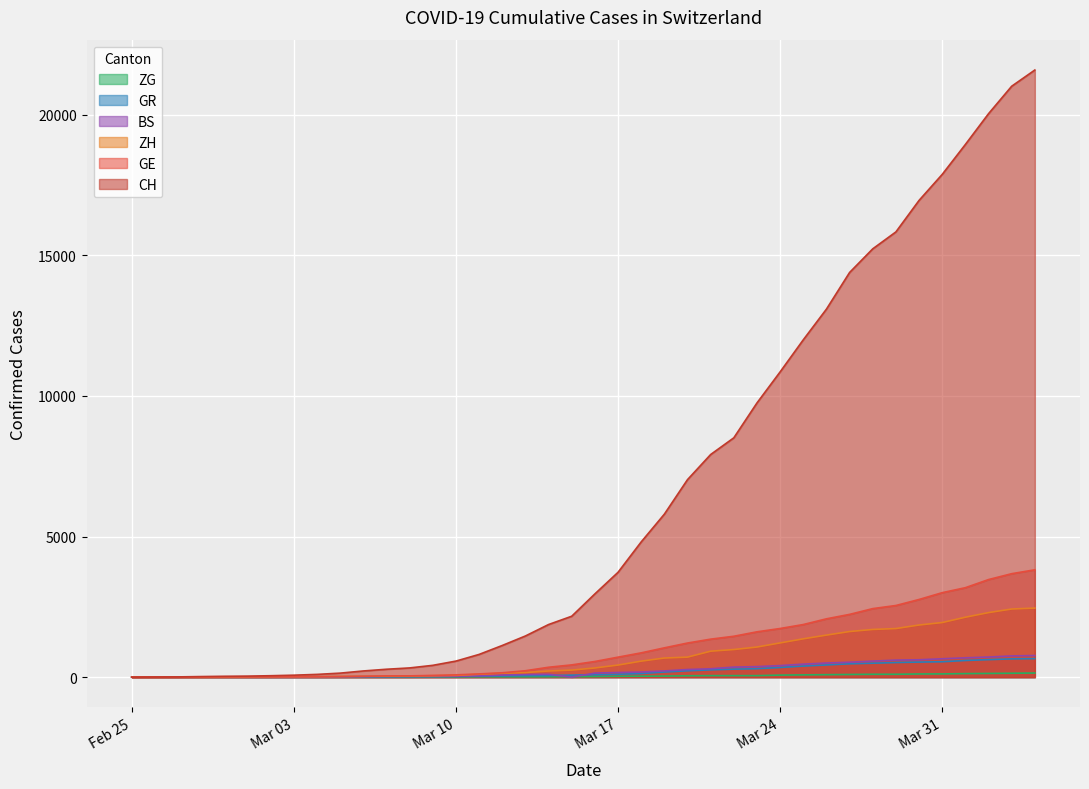

How many lines are shown in the chart?

6